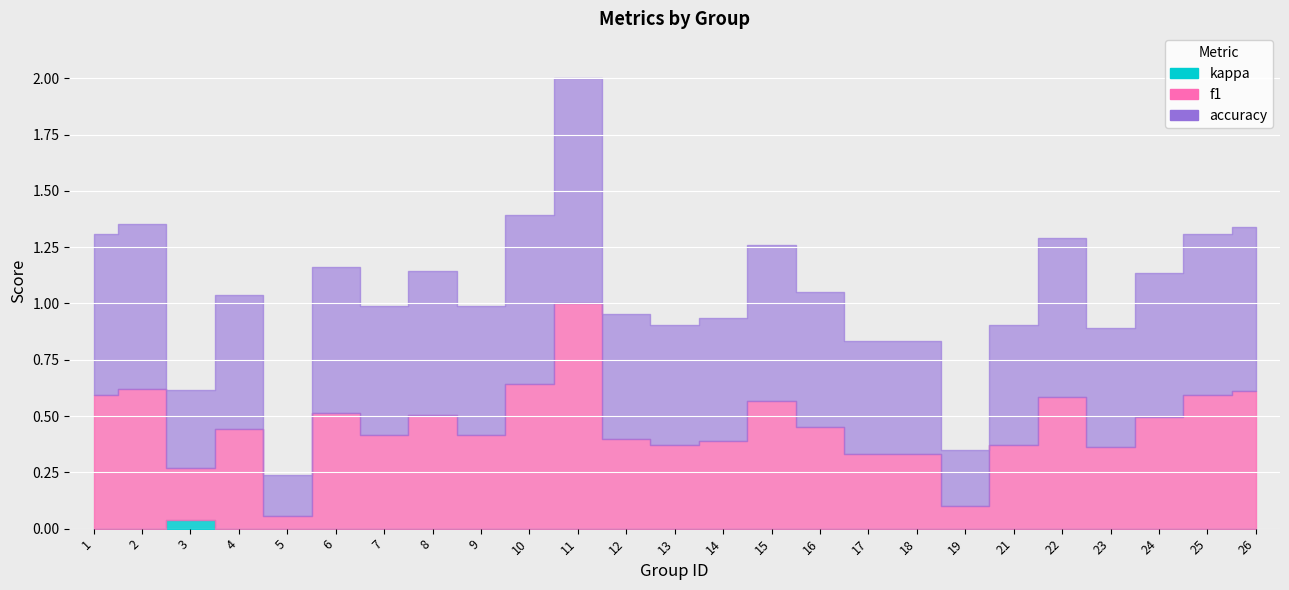

Reading left to right, what are all the values shown in this chart?

f1: 1=0.6	2=0.6	3=0.2	4=0.4	5=0.1	6=0.5	7=0.4	8=0.5	9=0.4	10=0.6	11=1.0	12=0.4	13=0.4	14=0.4	15=0.6	16=0.5	17=0.3	18=0.3	19=0.1	21=0.4	22=0.6	23=0.4	24=0.5	25=0.6	26=0.6
accuracy: 1=0.7	2=0.7	3=0.3	4=0.6	5=0.2	6=0.7	7=0.6	8=0.6	9=0.6	10=0.8	11=1.0	12=0.6	13=0.5	14=0.5	15=0.7	16=0.6	17=0.5	18=0.5	19=0.2	21=0.5	22=0.7	23=0.5	24=0.6	25=0.7	26=0.7
kappa: 1=0.0	2=0.0	3=0.0	4=0.0	5=0.0	6=0.0	7=0.0	8=0.0	9=0.0	10=0.0	11=0.0	12=0.0	13=0.0	14=0.0	15=0.0	16=0.0	17=0.0	18=0.0	19=0.0	21=0.0	22=0.0	23=0.0	24=0.0	25=0.0	26=0.0